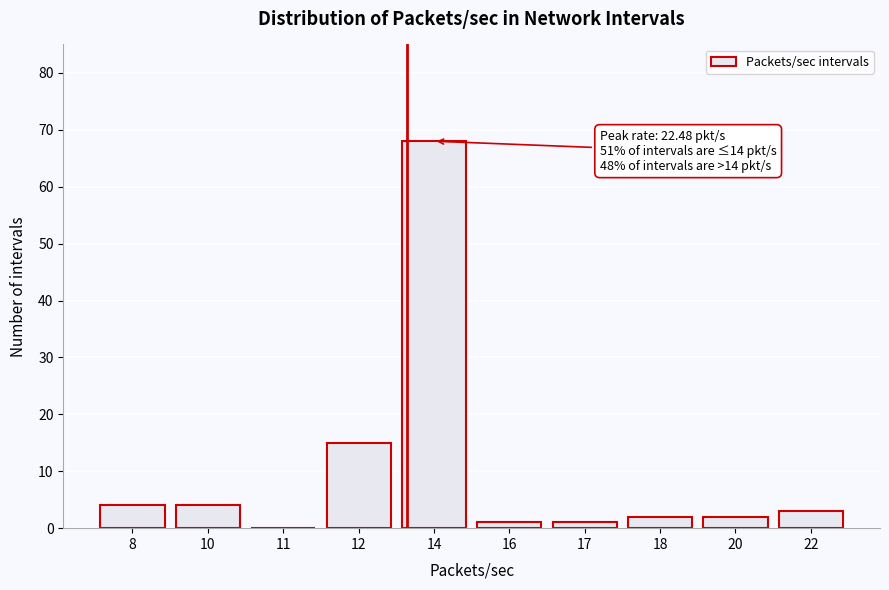

Reading left to right, list all the values displayed in this chart.

8=4	10=4	11=0	12=15	14=68	16=1	17=1	18=2	20=2	22=3